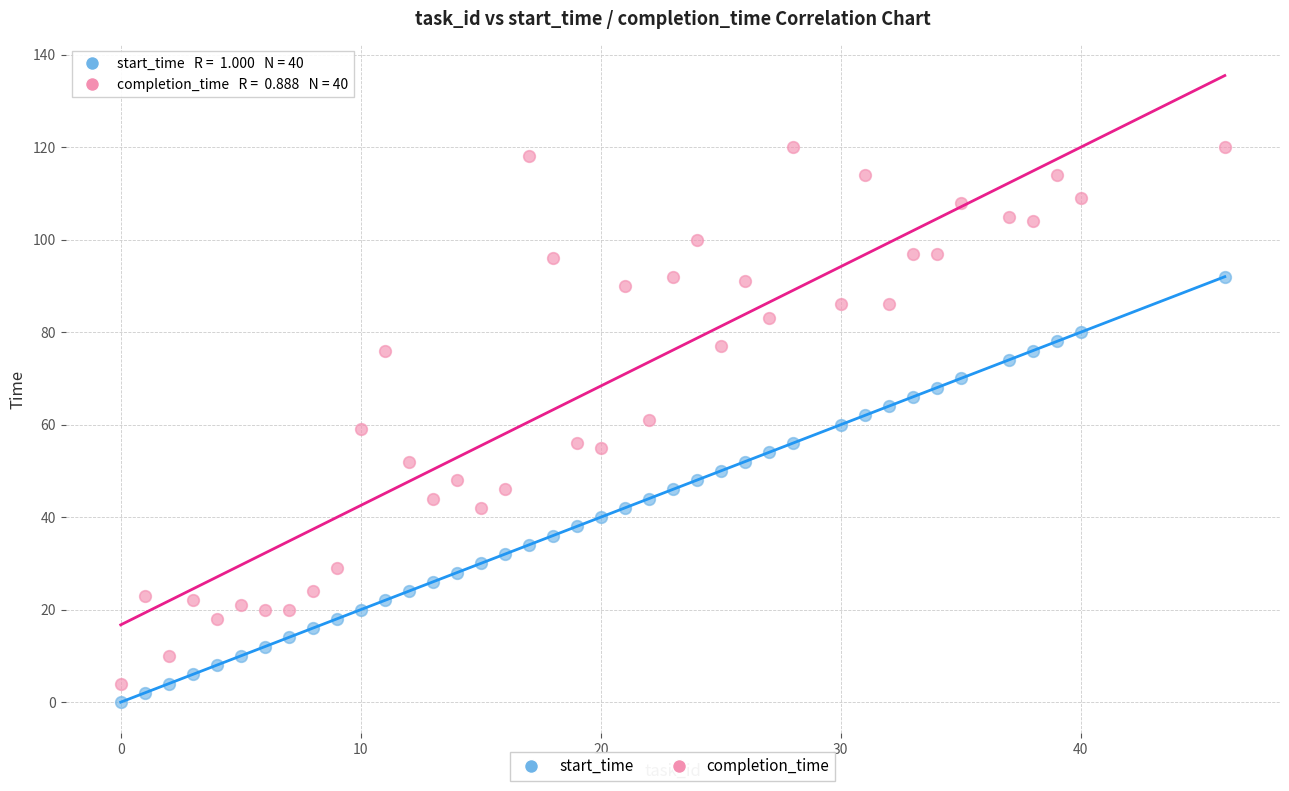

Across all data points, what is the range of X values (max minus min)?

46